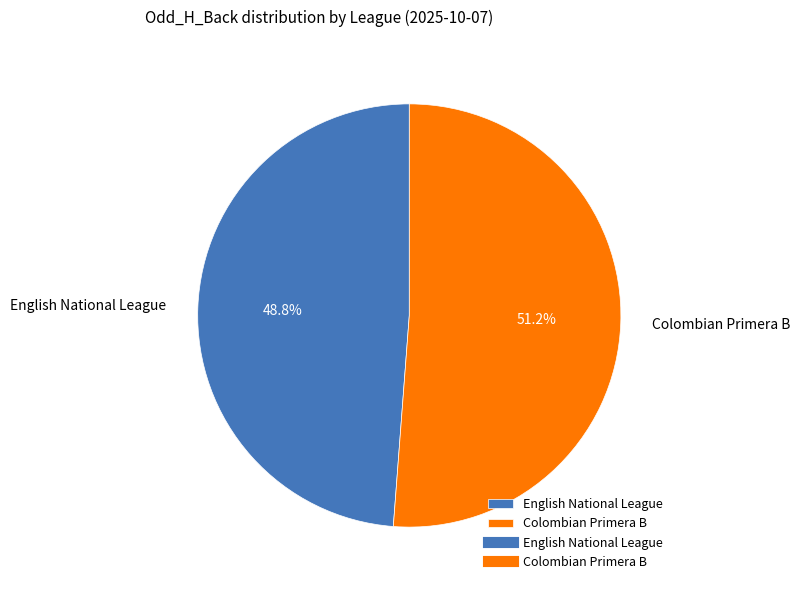

Which category has the smallest portion of the pie?

English National League